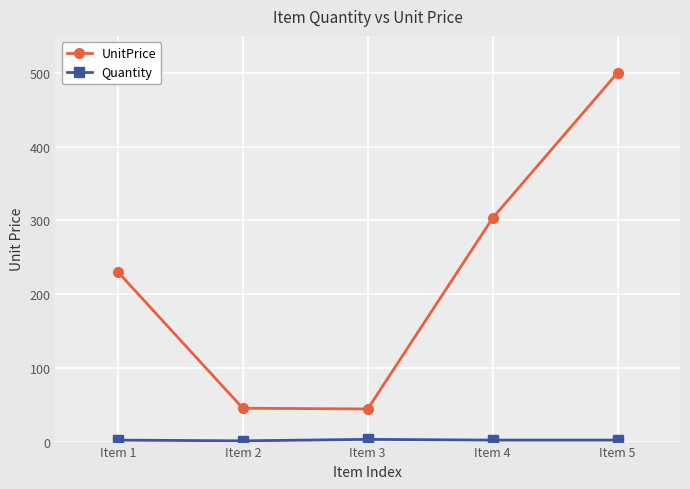

Which series changed the most between Item 2 and Item 4?

UnitPrice